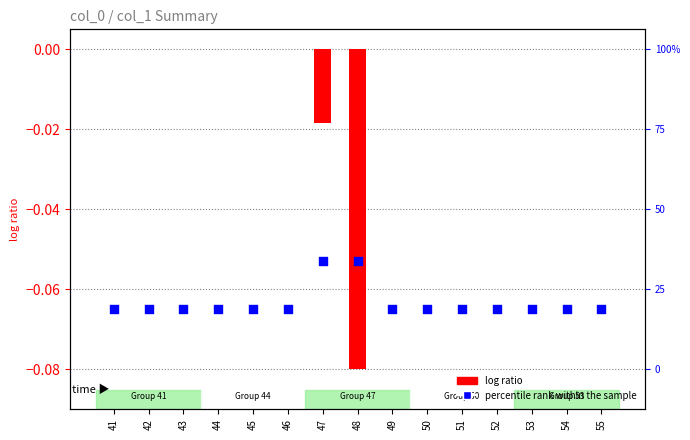

Which series contains the lowest Y value?

log ratio